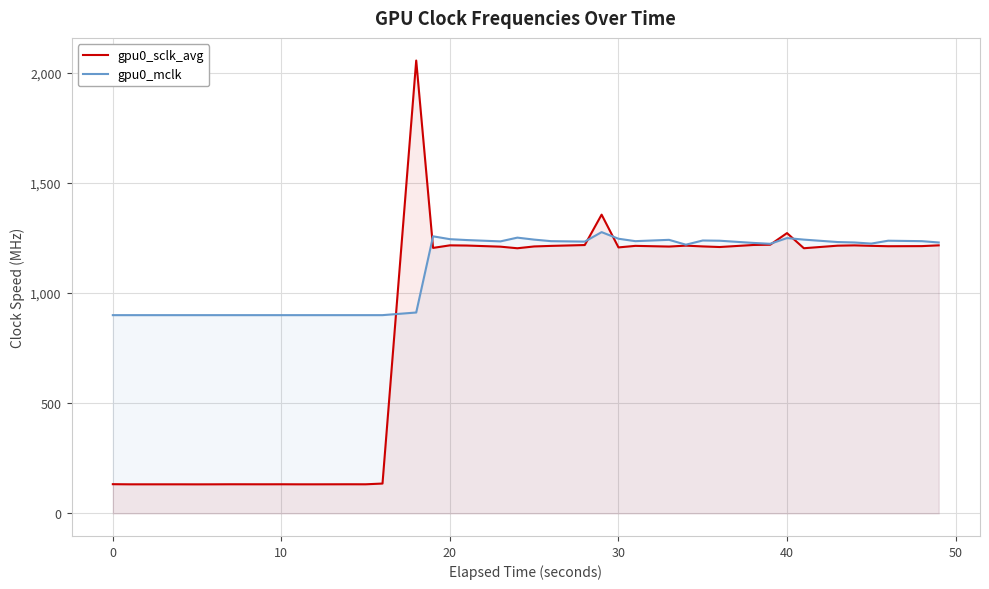

Rank the series by their average value, from highest to lowest.

gpu0_mclk, gpu0_sclk_avg